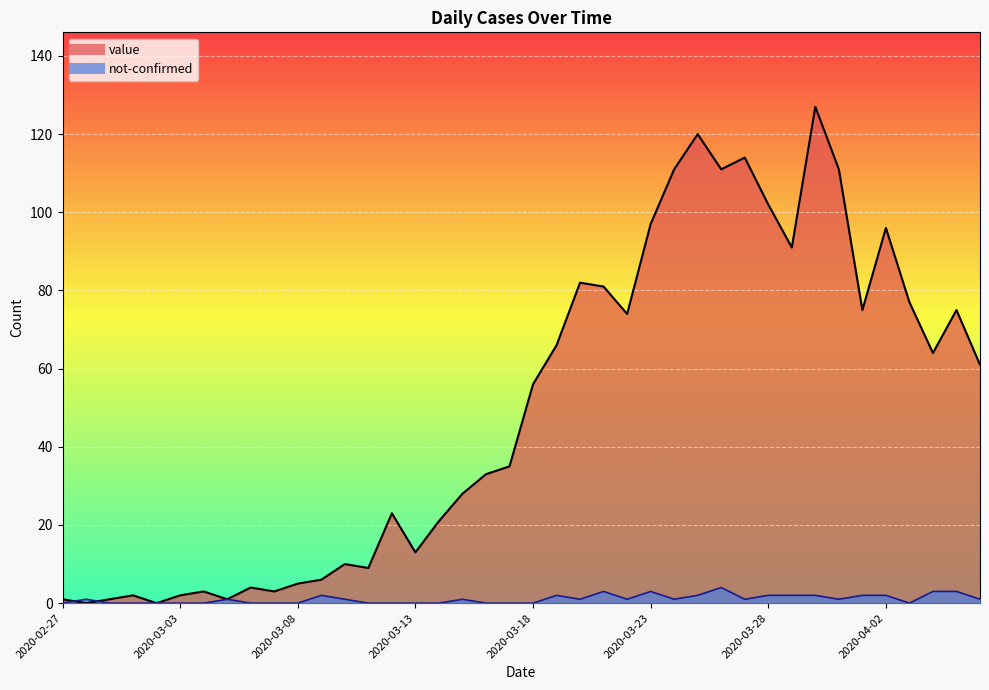

Between 2020-03-07 and 2020-03-23, which series saw the biggest shift?

value